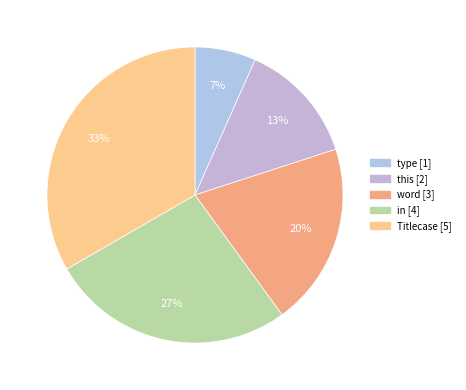

Between this and word, which is larger?

word